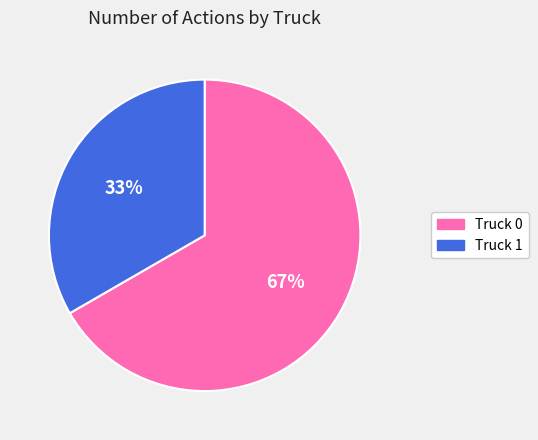

Which slice is the largest?

Truck 0